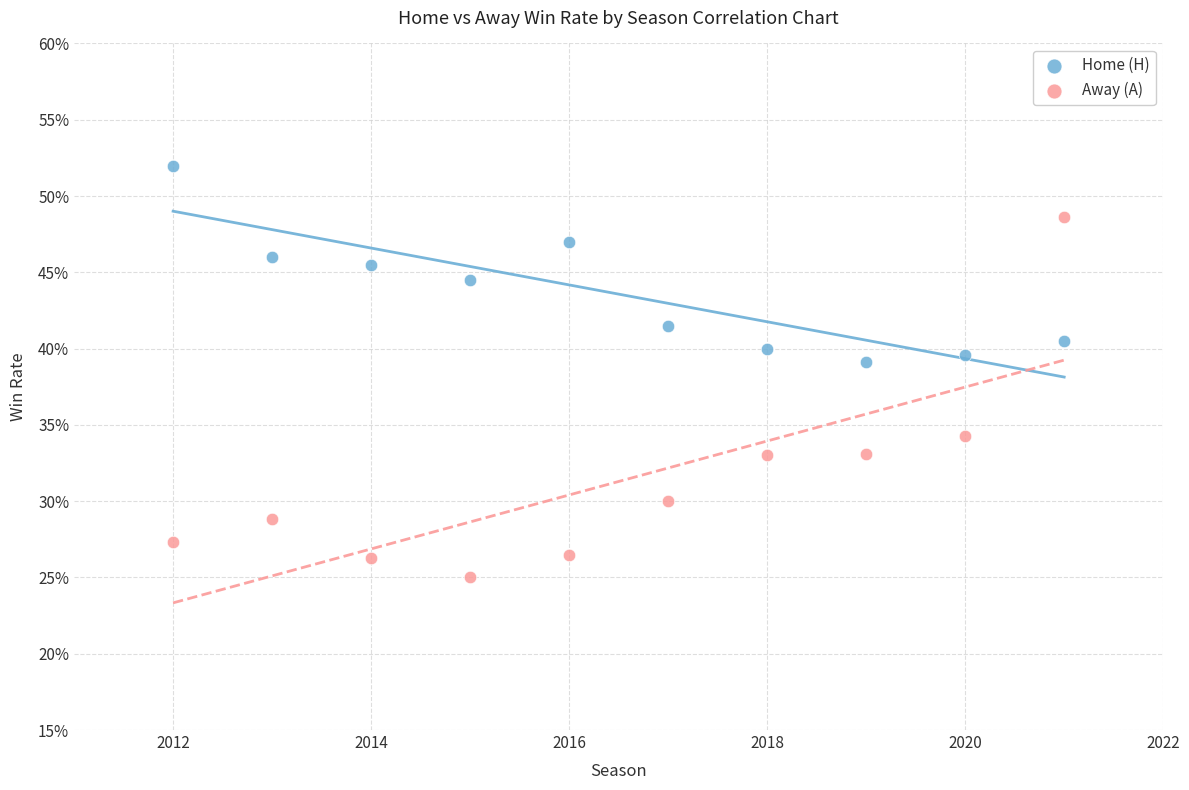

Which series contains the highest Y value?

Home (H)